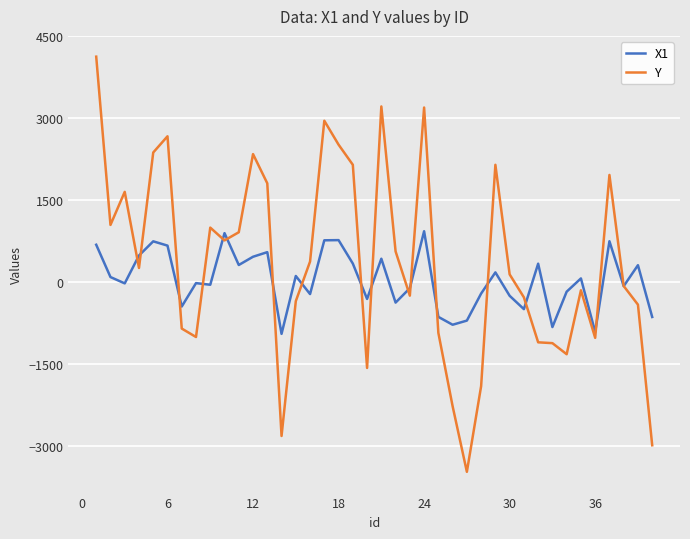

How many lines are shown in the chart?

2